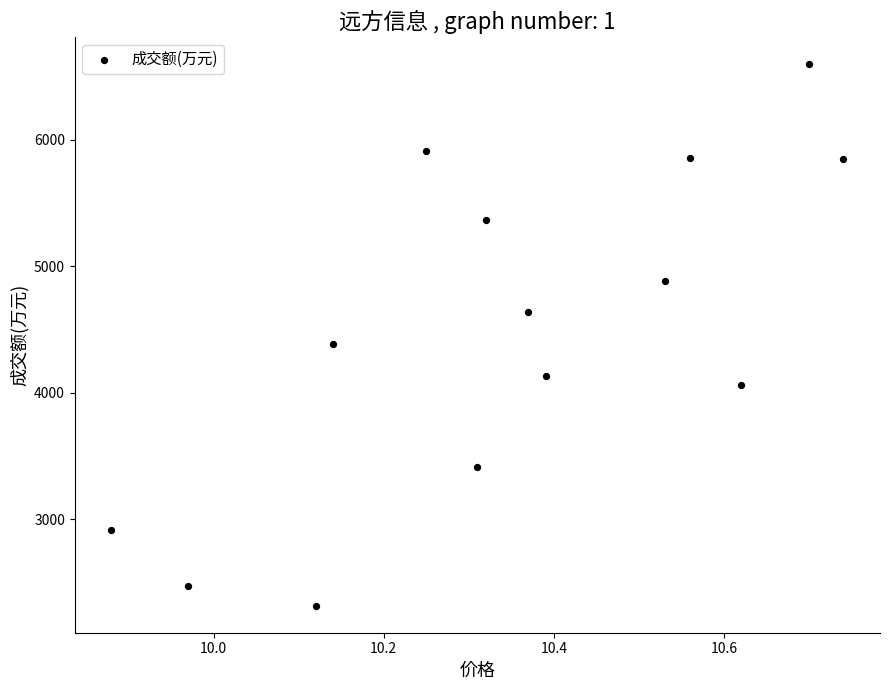

What Y value in the scatter plot is closest to 4457?

4387